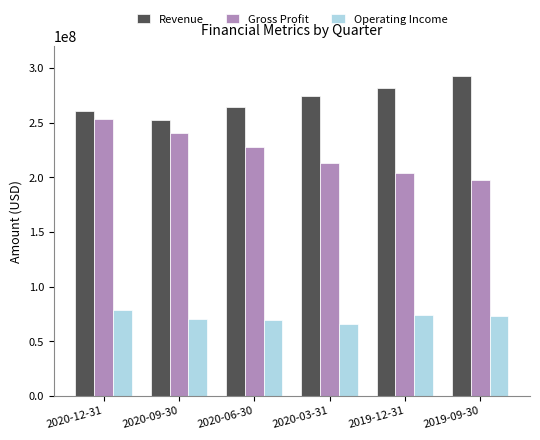

How many values in the Revenue series are below 274201000?

3